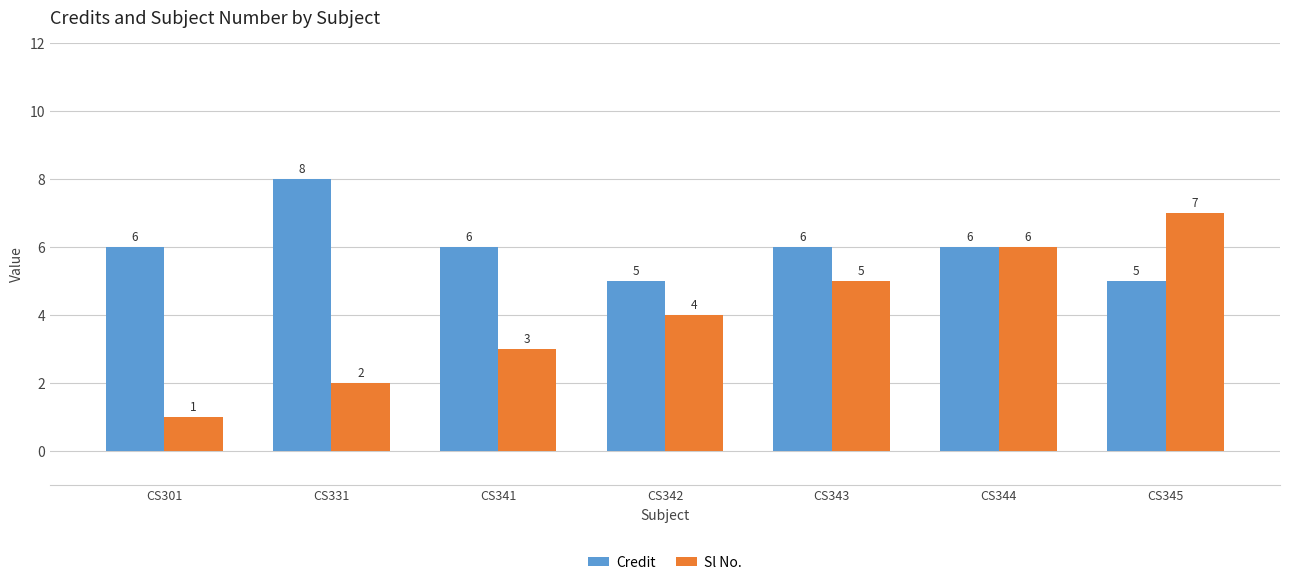

What is the difference between the Sl No. values at CS344 and CS343?

1